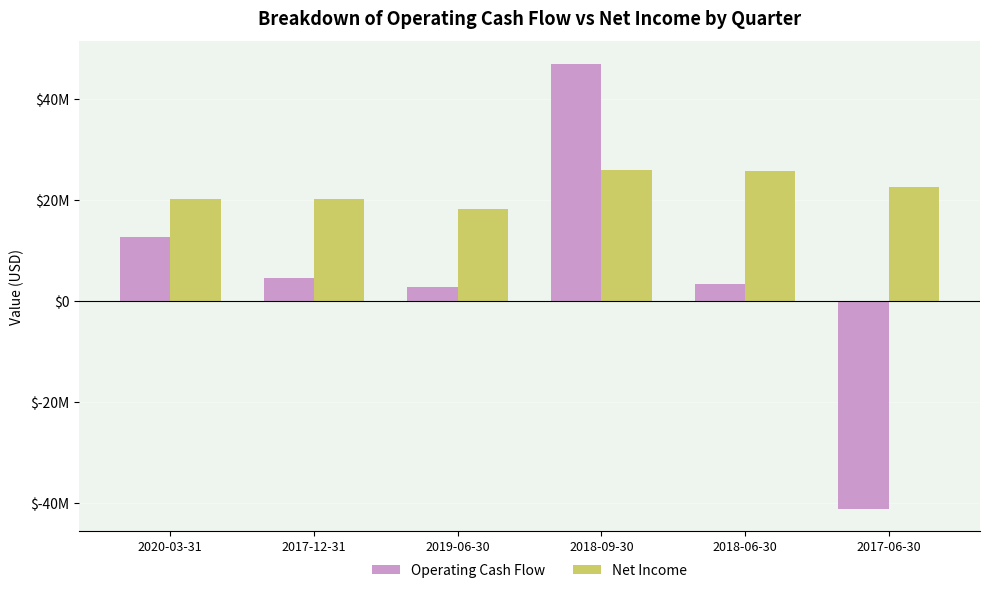

At 2019-06-30, list the series in order from smallest to largest.

Operating Cash Flow, Net Income